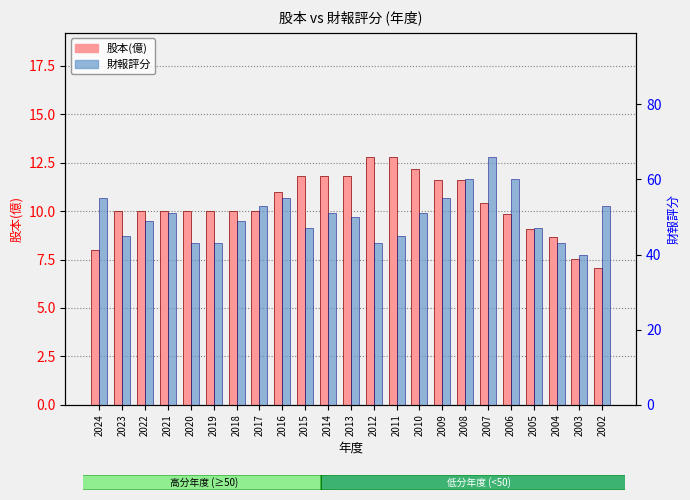

What is the difference between the highest and lowest values at 2010?

38.8